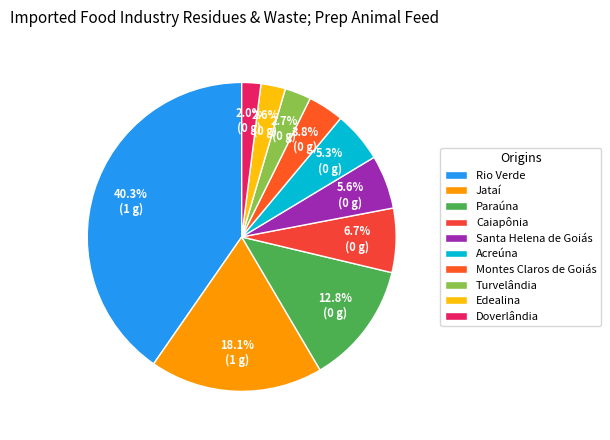

To the nearest percent, what is the difference between the largest and smallest slice percentages?

38%